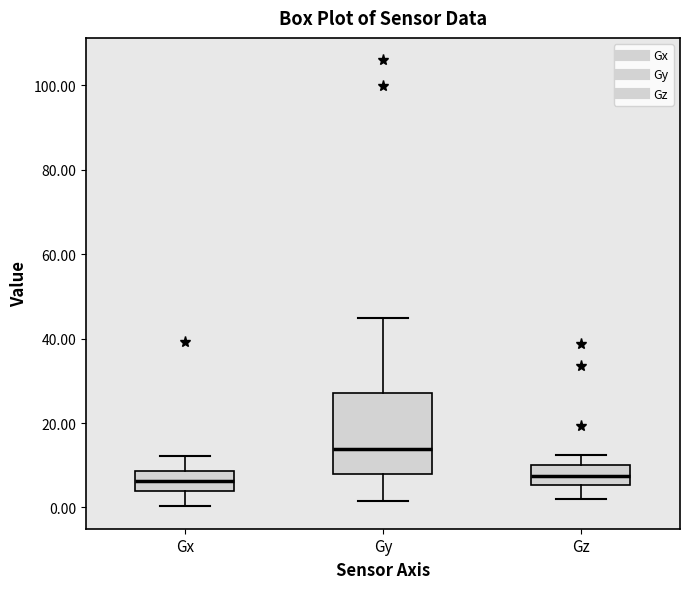

Reading left to right, read every box against the y-axis: the position of its median line, the range the box covers, and the ends of its whiskers. The values are not printed on the chart, so give them approximately, as read against the axis.

Gx: median 6, box 4 to 8, whiskers 0 to 12
Gy: median 14, box 8 to 28, whiskers 2 to 44
Gz: median 8, box 6 to 10, whiskers 2 to 12